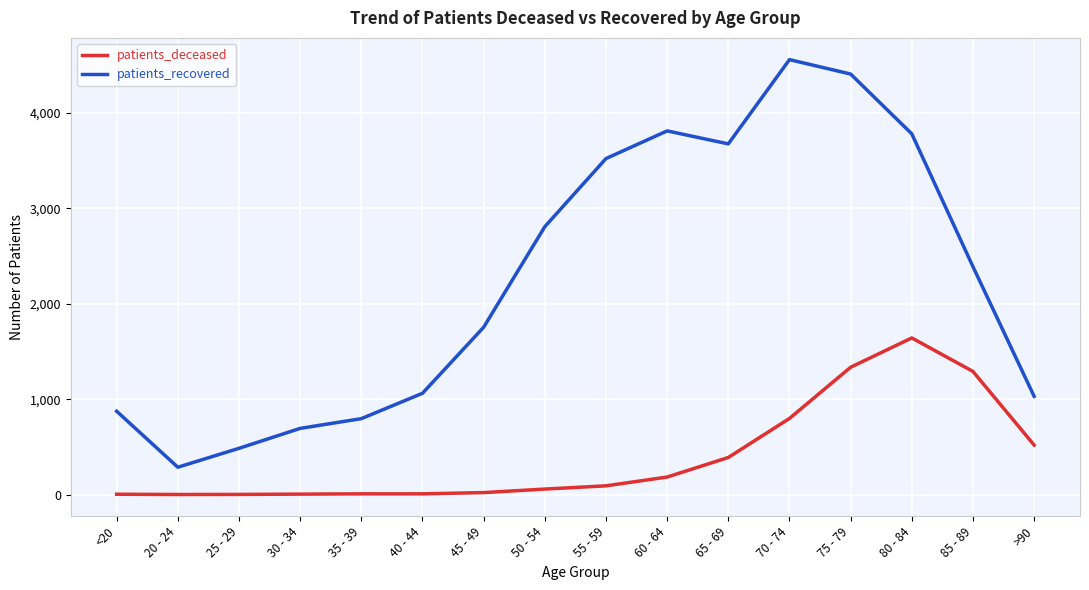

What is the total value across all series at 20 - 24?

288